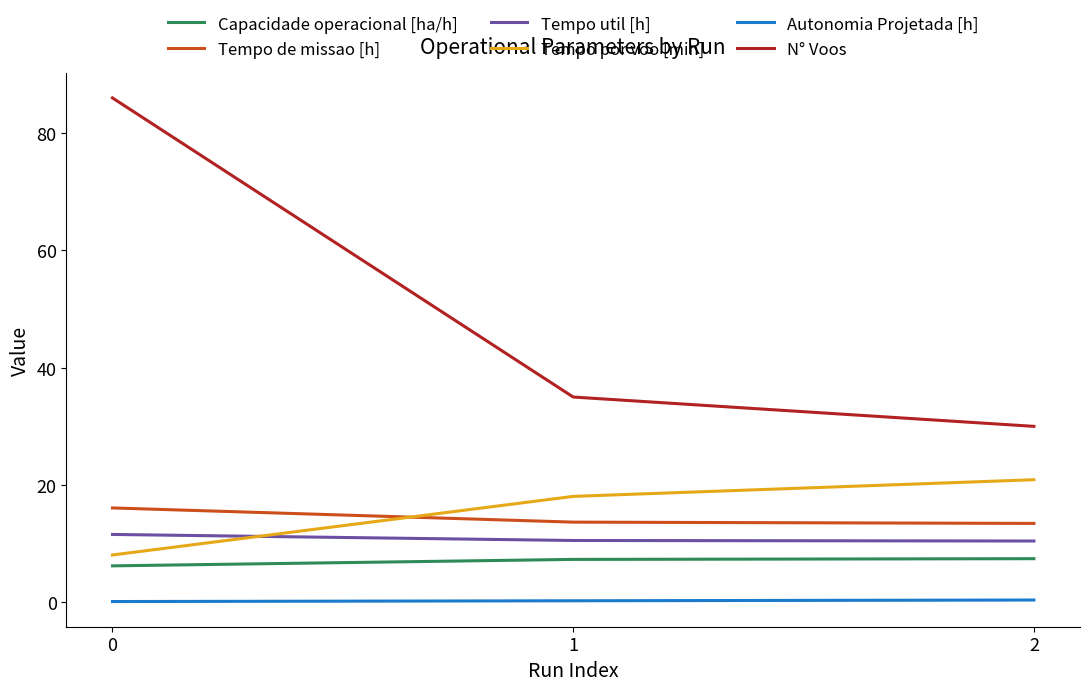

Rank the categories by Tempo por voo [min] value from highest to lowest.

2, 1, 0